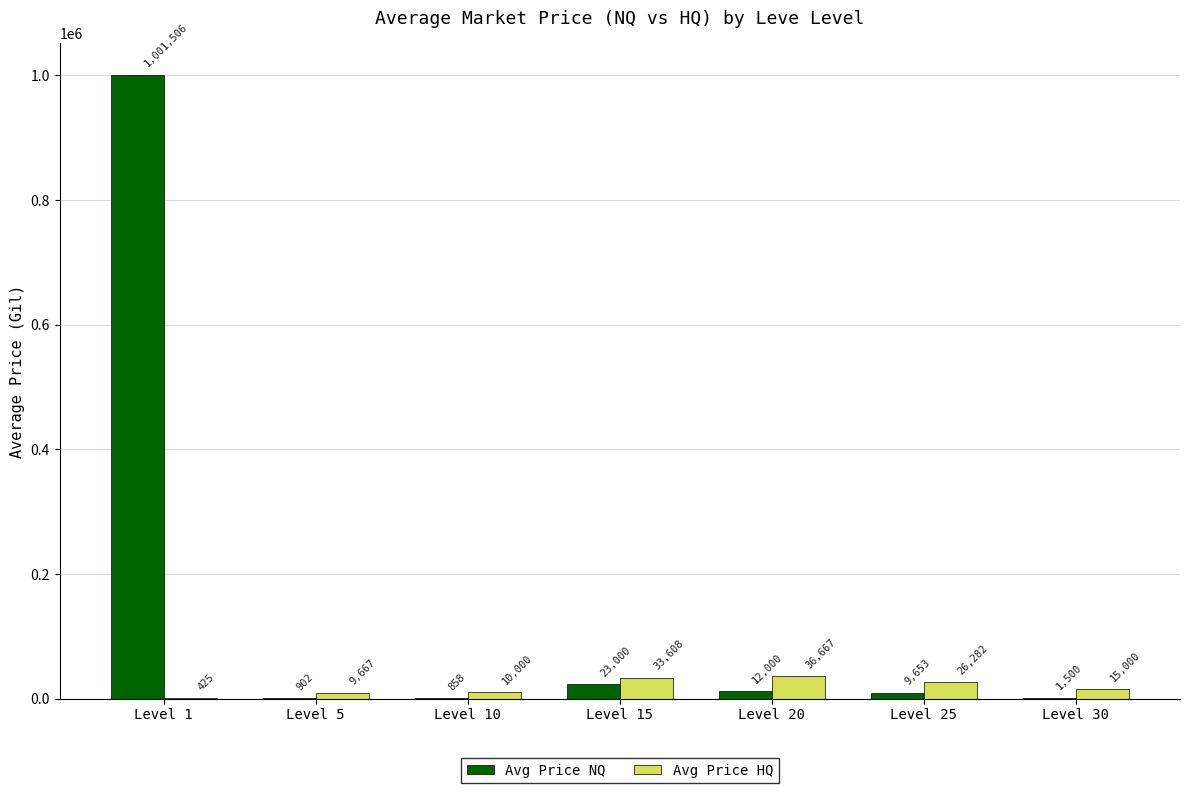

Where is Avg Price NQ nearest to the value 501181?

Level 15